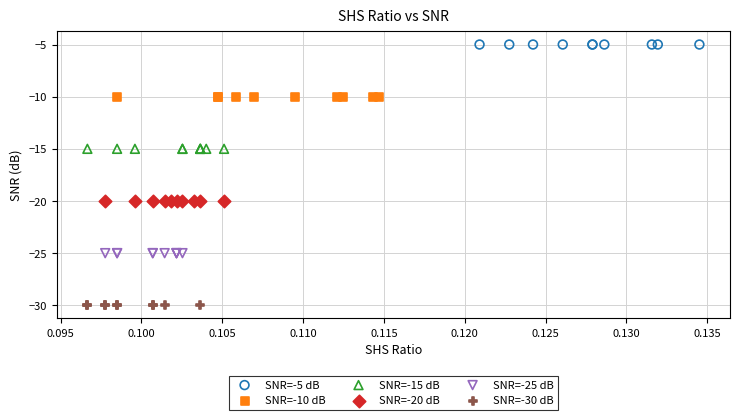

Which series reaches the maximum Y coordinate?

SNR=-5 dB